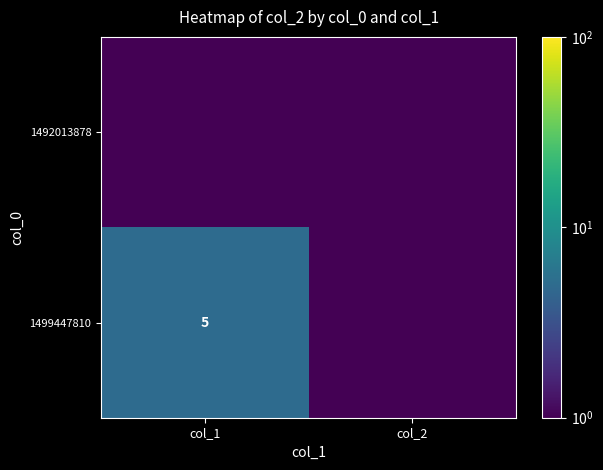

The 1499447810 series shows 2.6 at col_1. True or false?

False